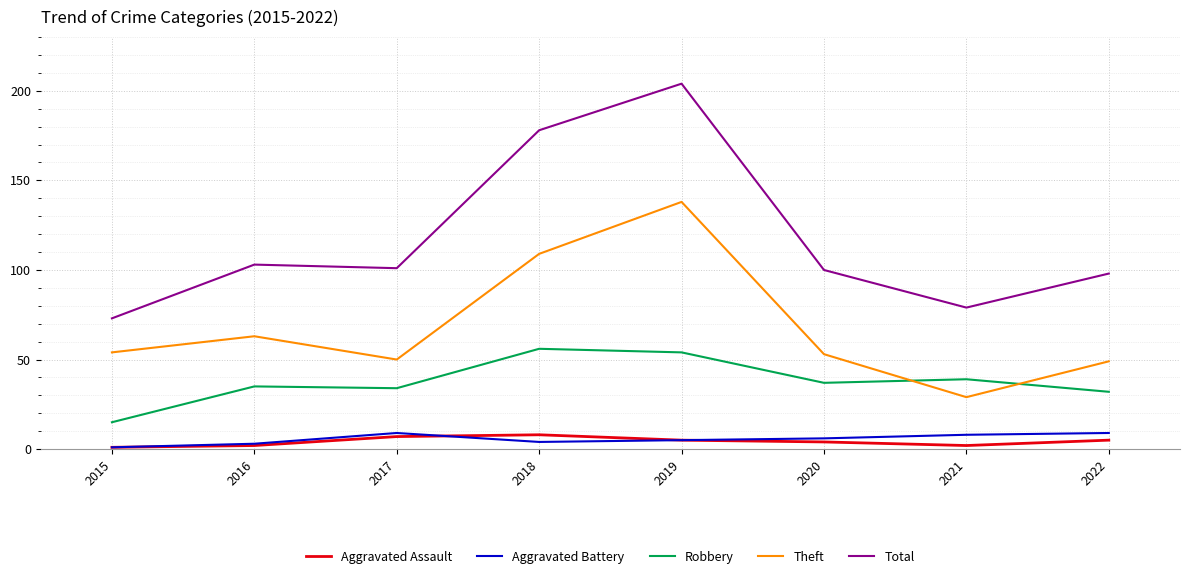

What is the greatest value displayed?

204